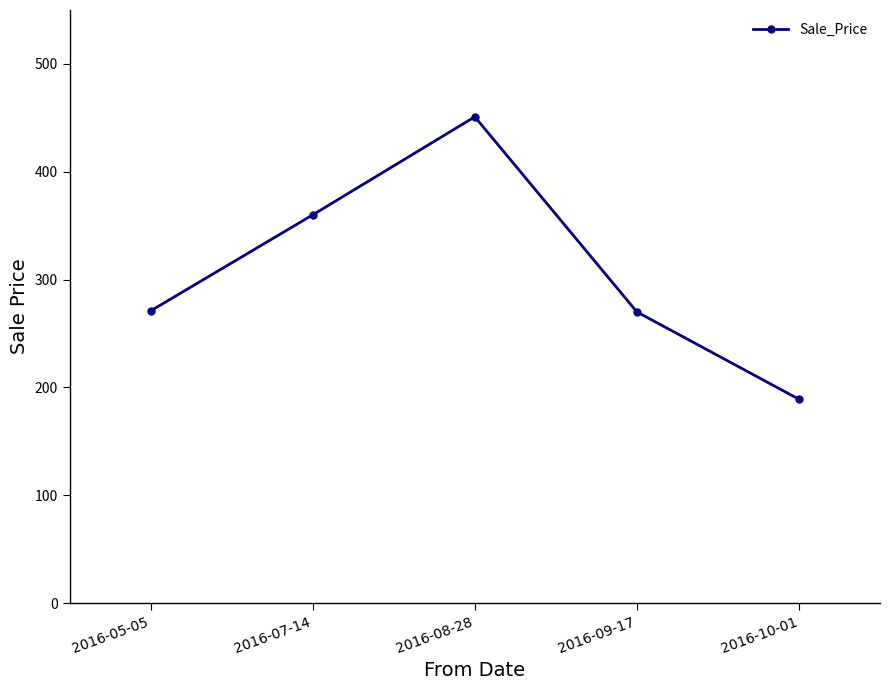

How many interior local peaks (higher than both neighbors) does the data have?

1